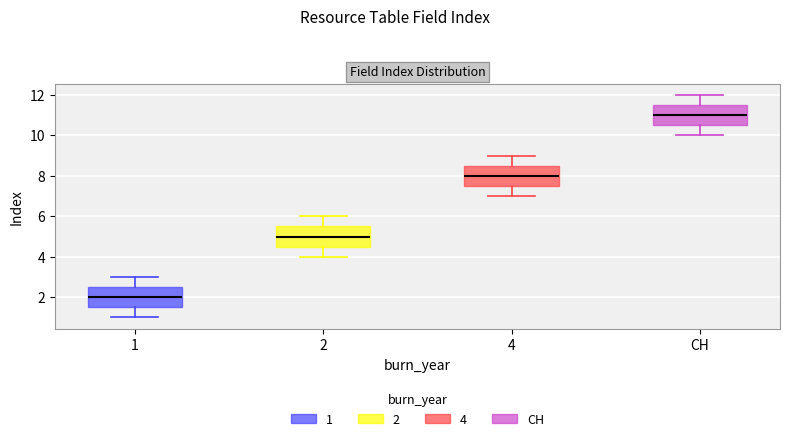

Reading left to right, read every box against the y-axis: the position of its median line, the range the box covers, and the ends of its whiskers. The values are not printed on the chart, so give them approximately, as read against the axis.

1: median 2.0, box 1.6 to 2.6, whiskers 1.0 to 3.0
2: median 5.0, box 4.6 to 5.6, whiskers 4.0 to 6.0
4: median 8.0, box 7.6 to 8.6, whiskers 7.0 to 9.0
CH: median 11.0, box 10.6 to 11.6, whiskers 10.0 to 12.0